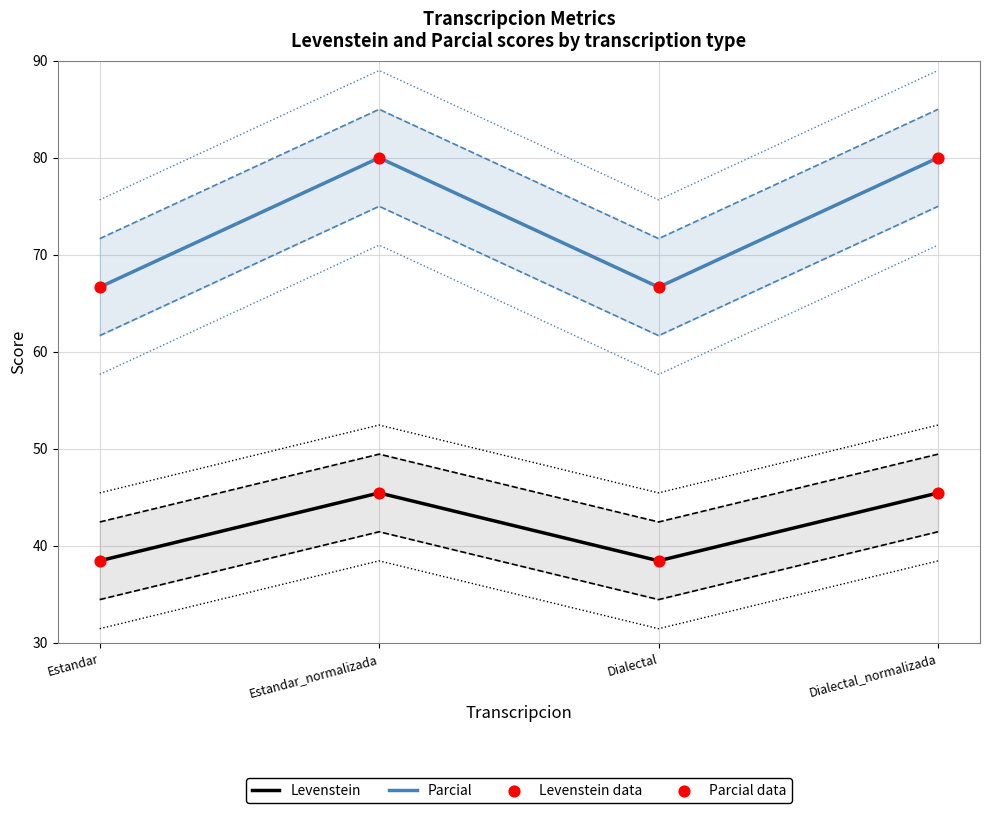

At which category is the sum across all series the highest?

Estandar_normalizada